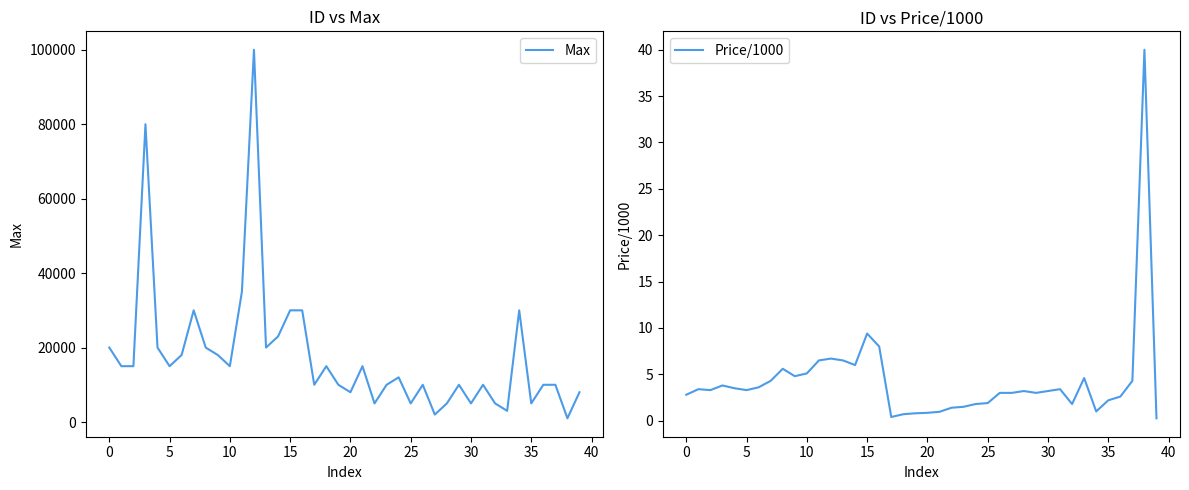

At which label is Price/1000 closest to 20?

15